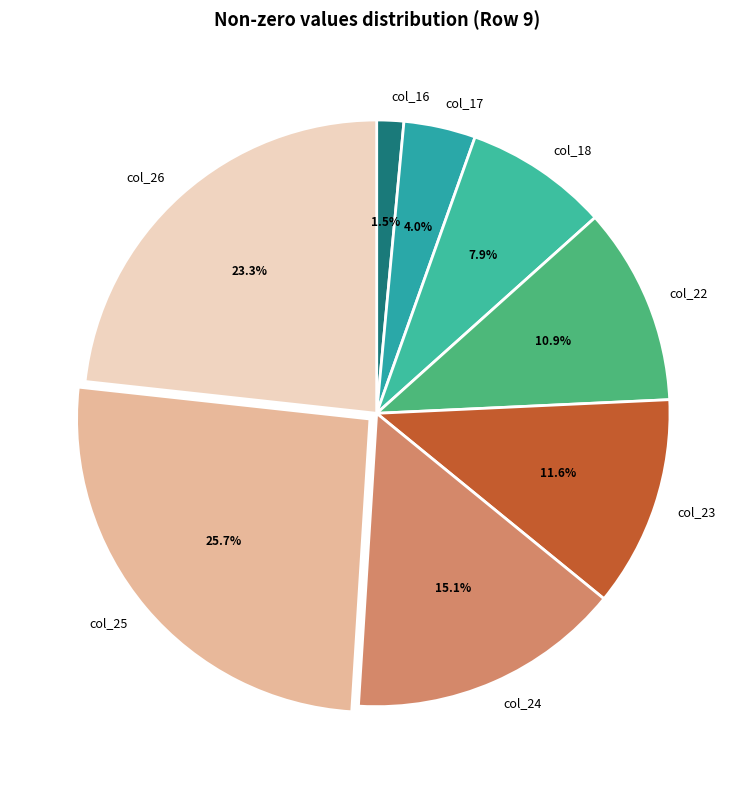

The col_23 slice represents 12% of the pie. True or false?

True